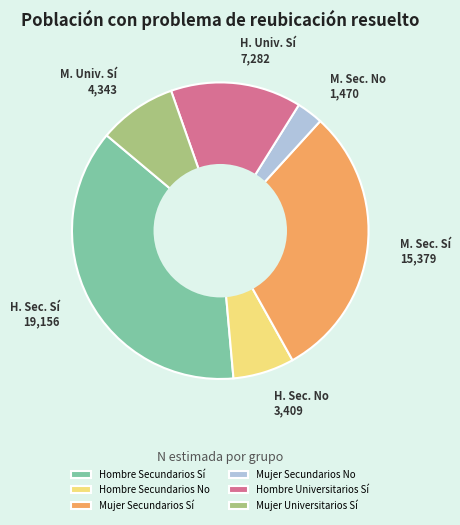

Count the number of slices in the pie.

6